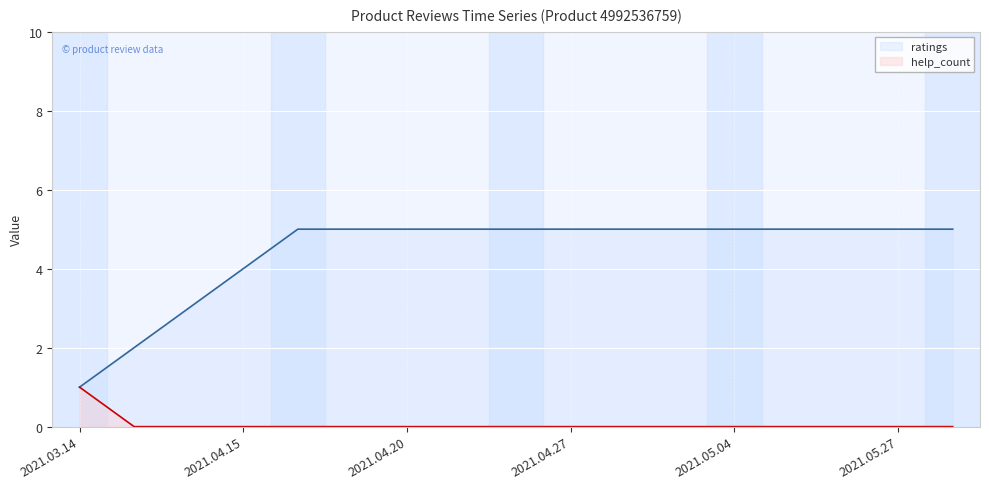

True or false: ratings and help_count intersect in this chart.

False